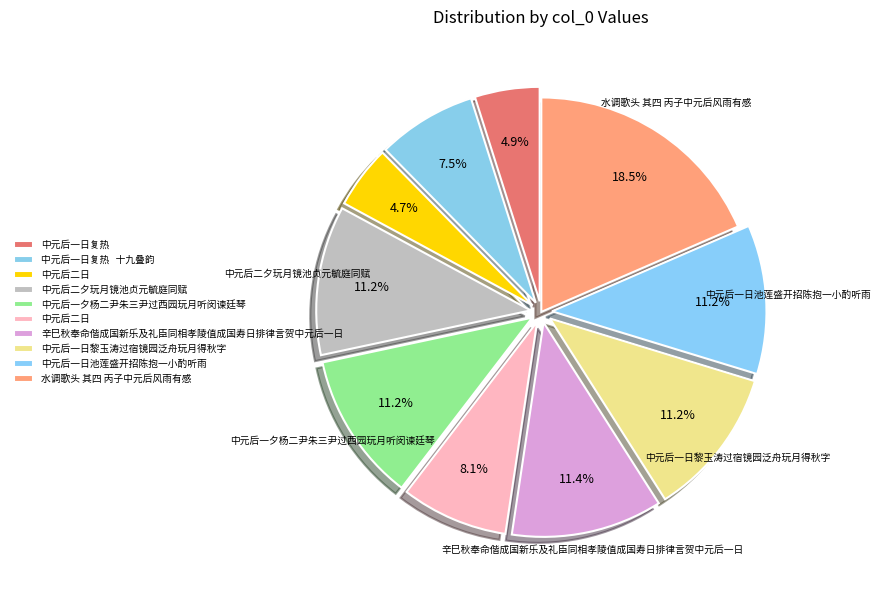

Is there a majority slice in this chart?

No